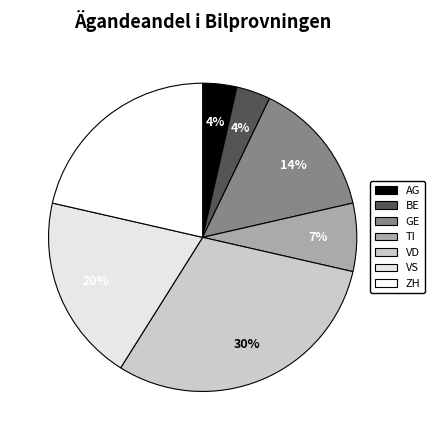

To the nearest percent, what is the average slice percentage?

14%